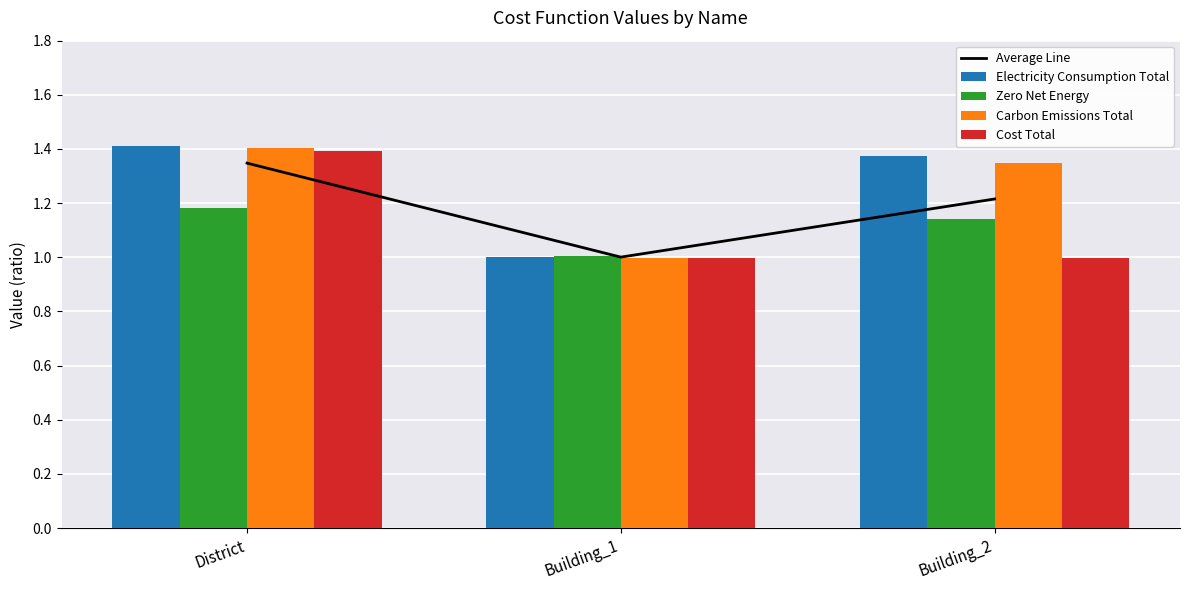

What is the label of the 2nd bar from the right?

Building_1